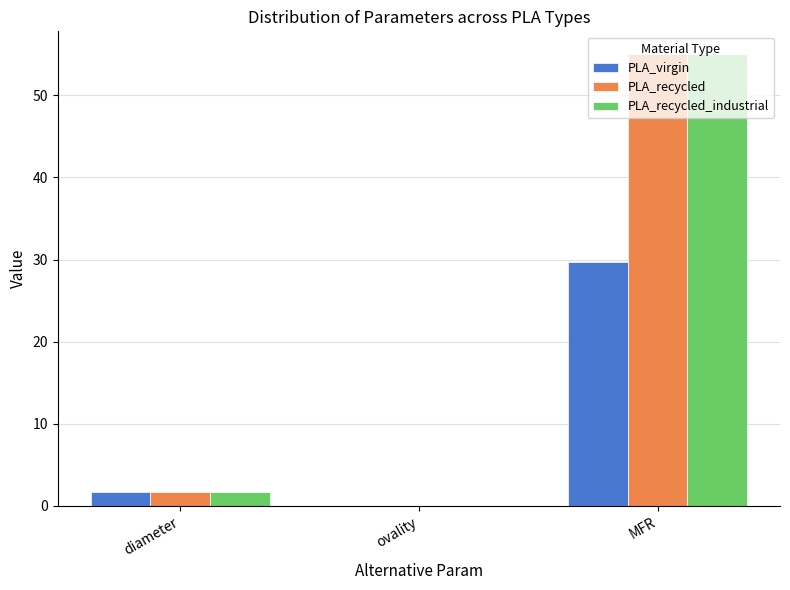

What are all the series names shown in the legend?

PLA_virgin, PLA_recycled, PLA_recycled_industrial